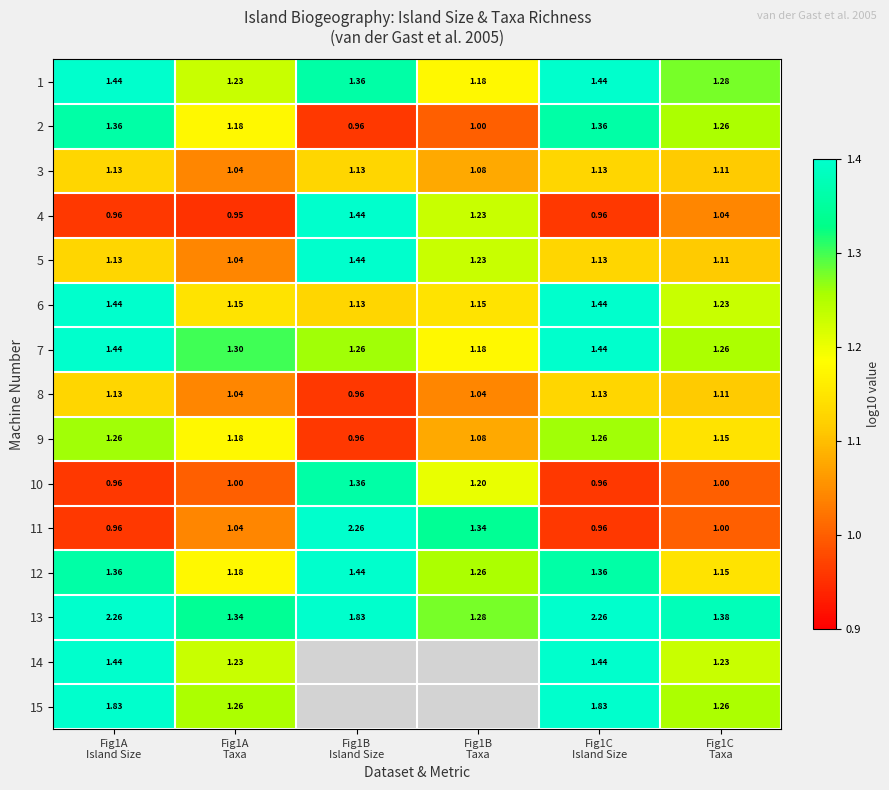

The value of 6 at Fig1C Taxa is 0.5. True or false?

False